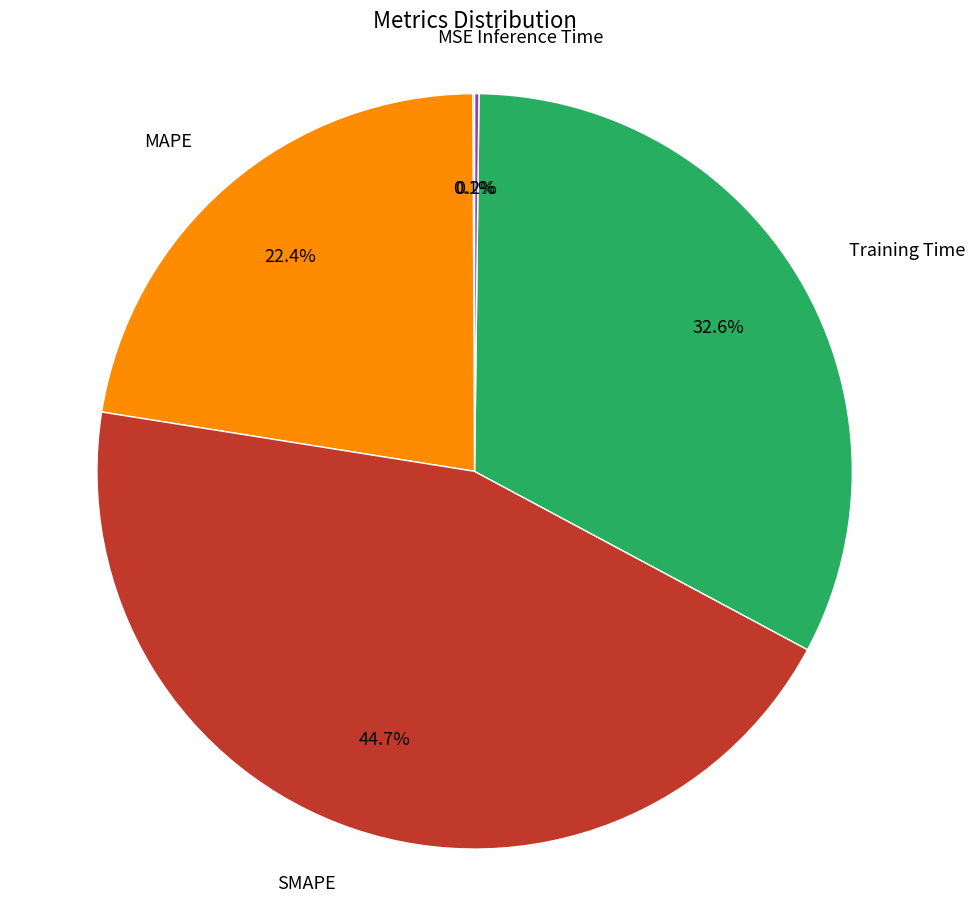

Is there a majority slice in this chart?

No